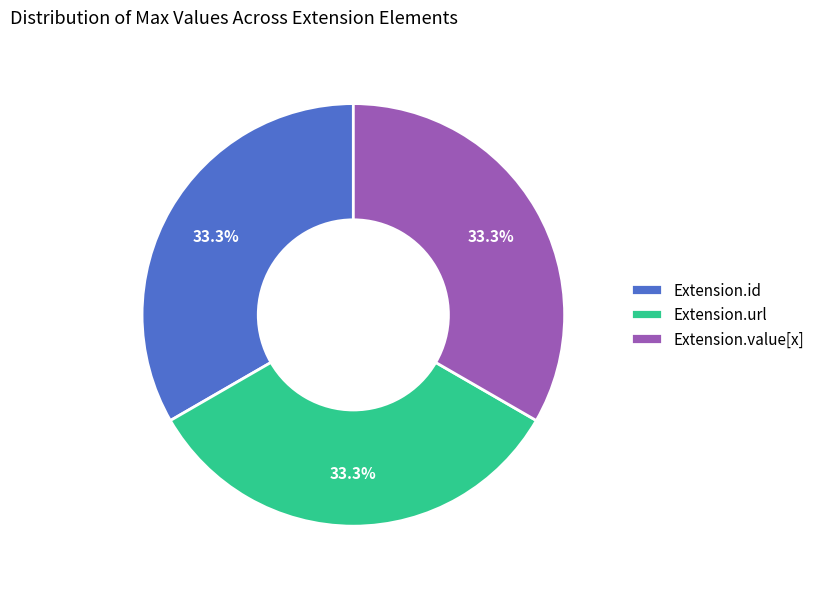

Does any single category account for the majority?

No